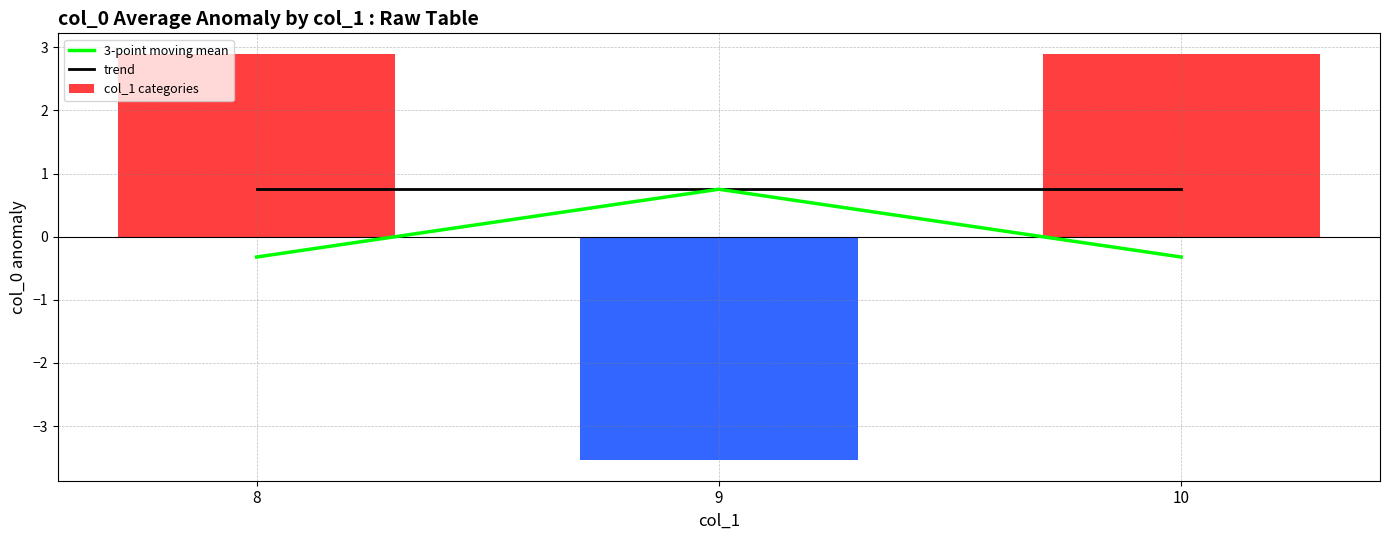

Between 8 and 9, which series saw the biggest shift?

col_1 categories